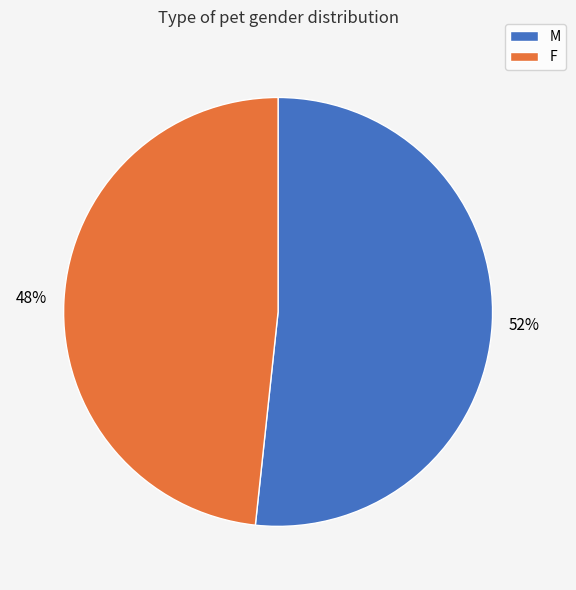

Is there any slice that represents more than half of the pie?

Yes